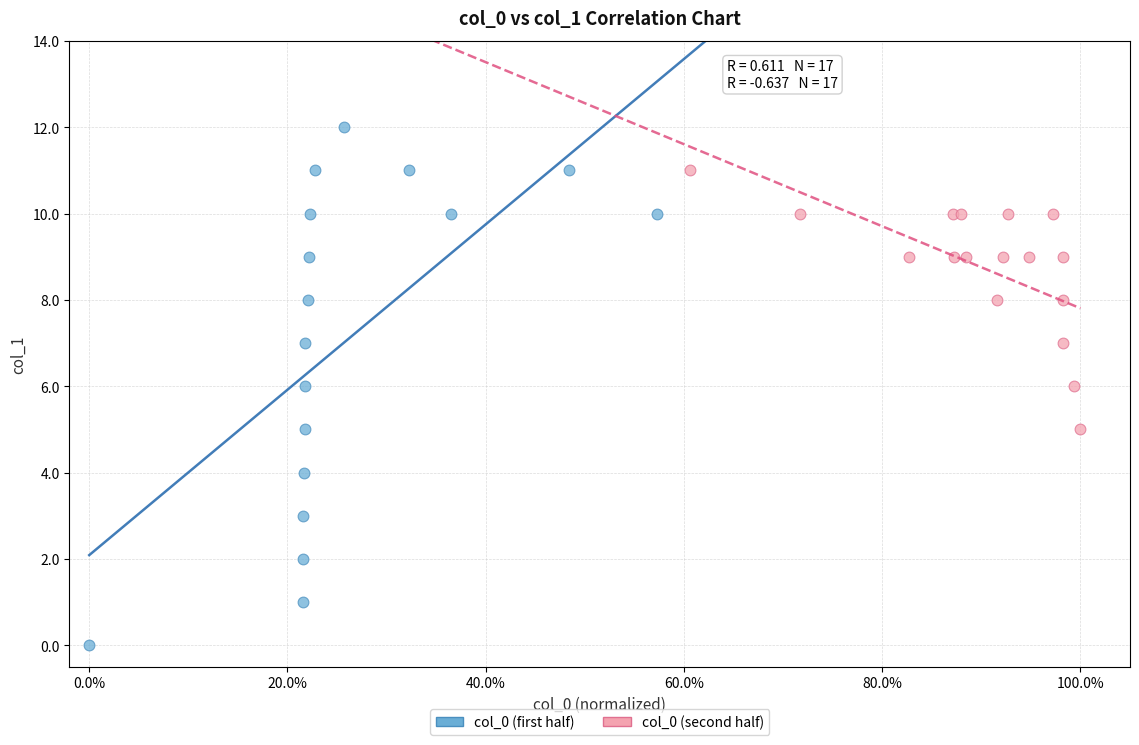

Which series has the largest Y range (max minus min)?

col_0 (first half)